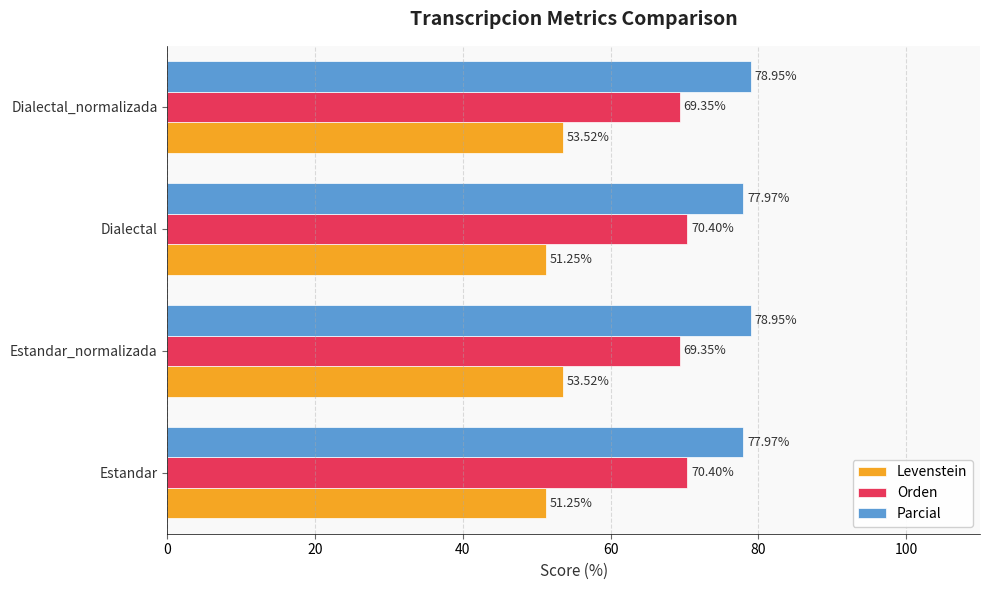

What is the difference between the highest and lowest values at Dialectal?

26.7